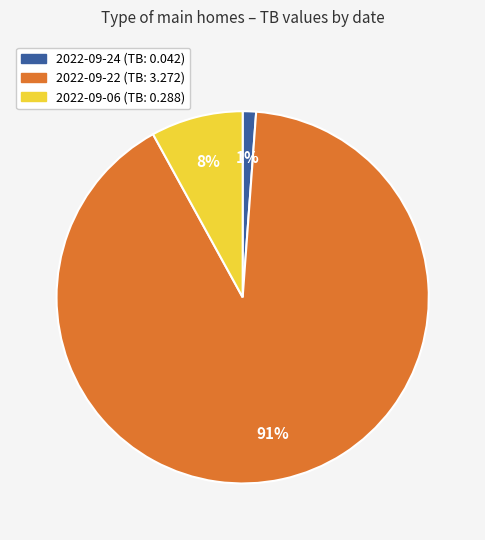

Is it true that 2022-09-06 is 21% of the pie?

False